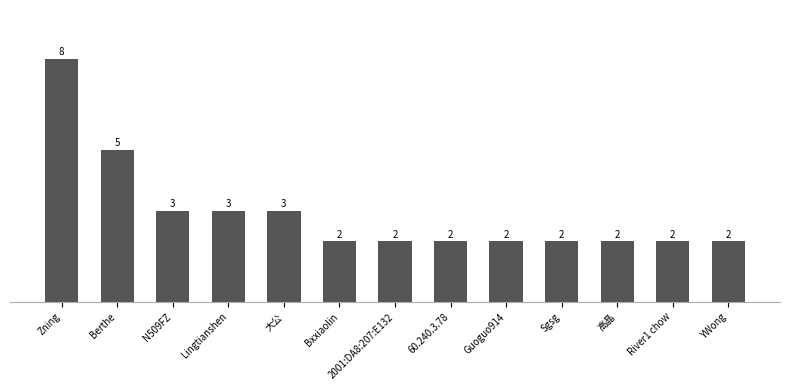

What is the label of the 7th bar from the right?

2001:DA8:207:E132